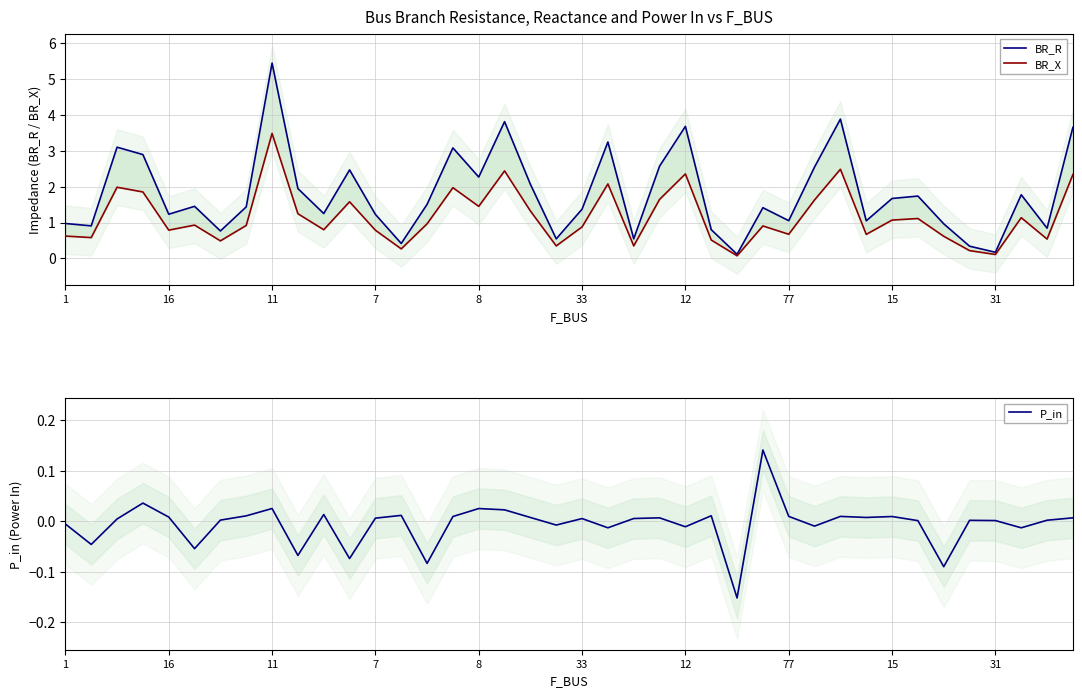

What is the maximum value shown in the chart?

5.4